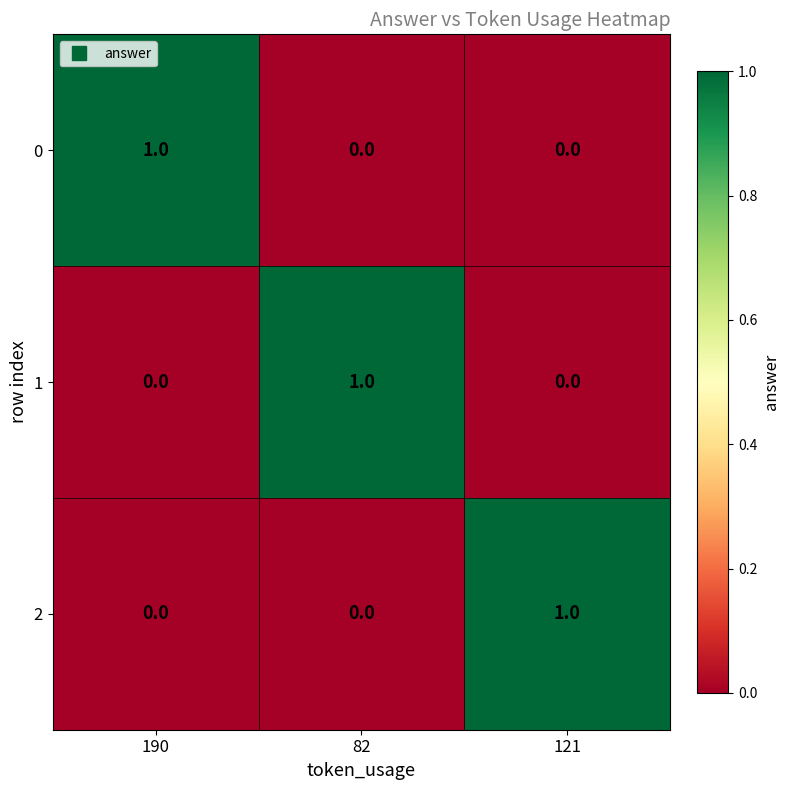

At which label does 2 reach its peak?

121